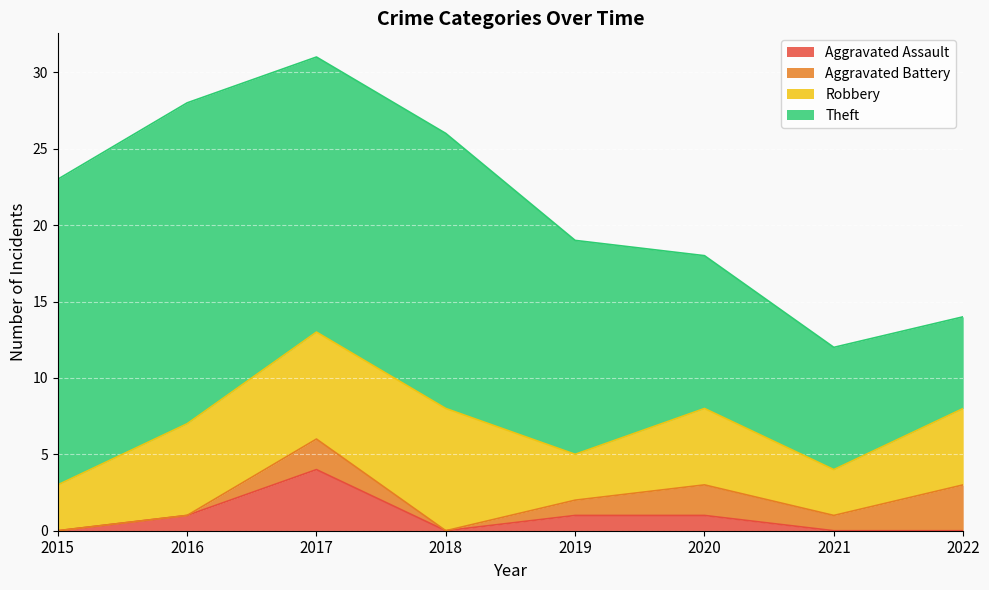

Reading right to left, list all the values displayed in this chart.

Aggravated Assault: 2022=0	2021=0	2020=1	2019=1	2018=0	2017=4	2016=1	2015=0
Aggravated Battery: 2022=3	2021=1	2020=2	2019=1	2018=0	2017=2	2016=0	2015=0
Robbery: 2022=5	2021=3	2020=5	2019=3	2018=8	2017=7	2016=6	2015=3
Theft: 2022=6	2021=8	2020=10	2019=14	2018=18	2017=18	2016=21	2015=20